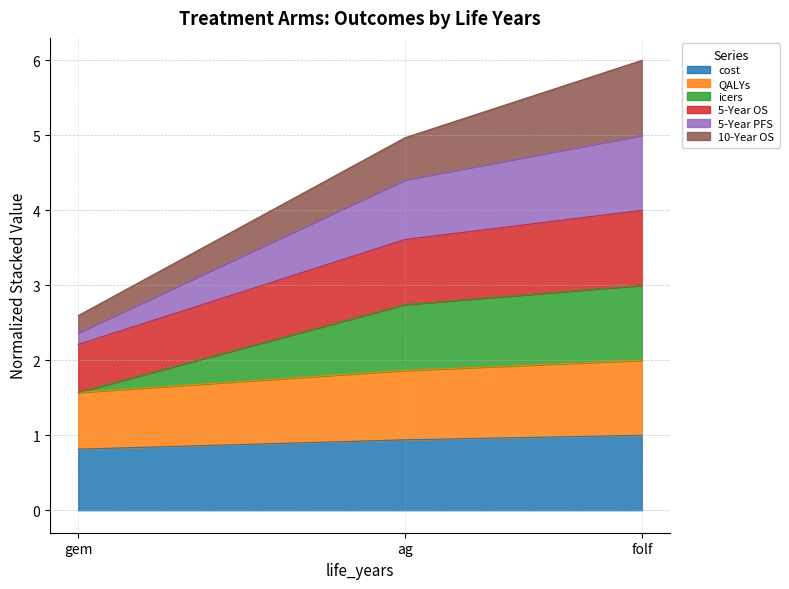

What is the minimum value for cost?

0.8